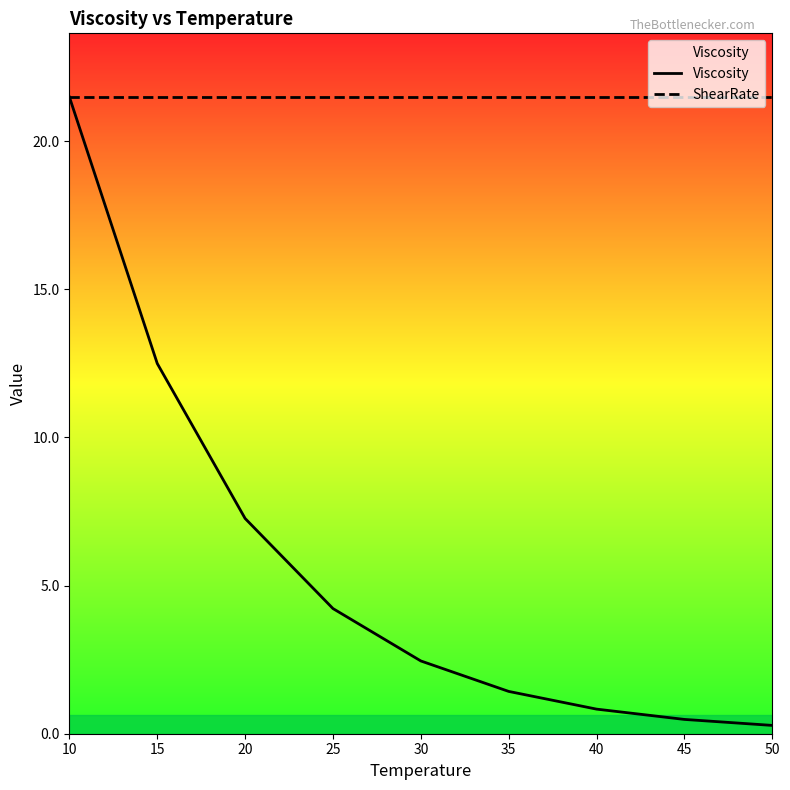

Rank the series by their maximum value, from lowest to highest.

Viscosity, ShearRate